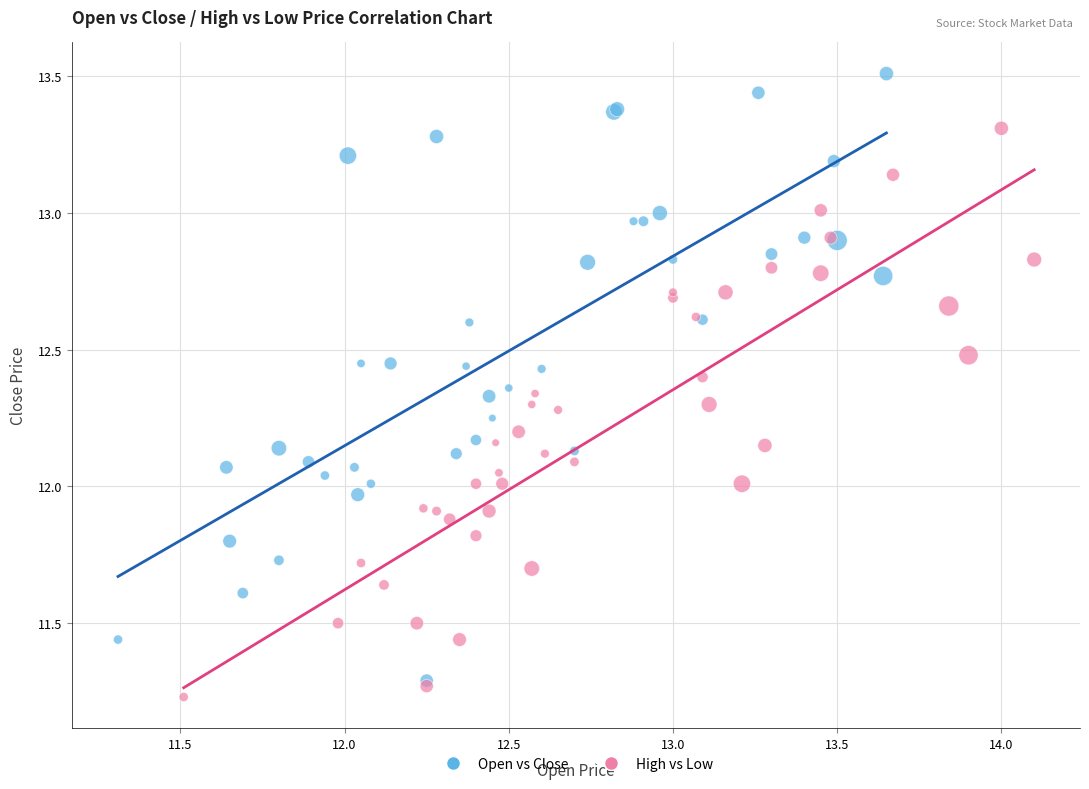

Which series has the largest Y range (max minus min)?

Open vs Close